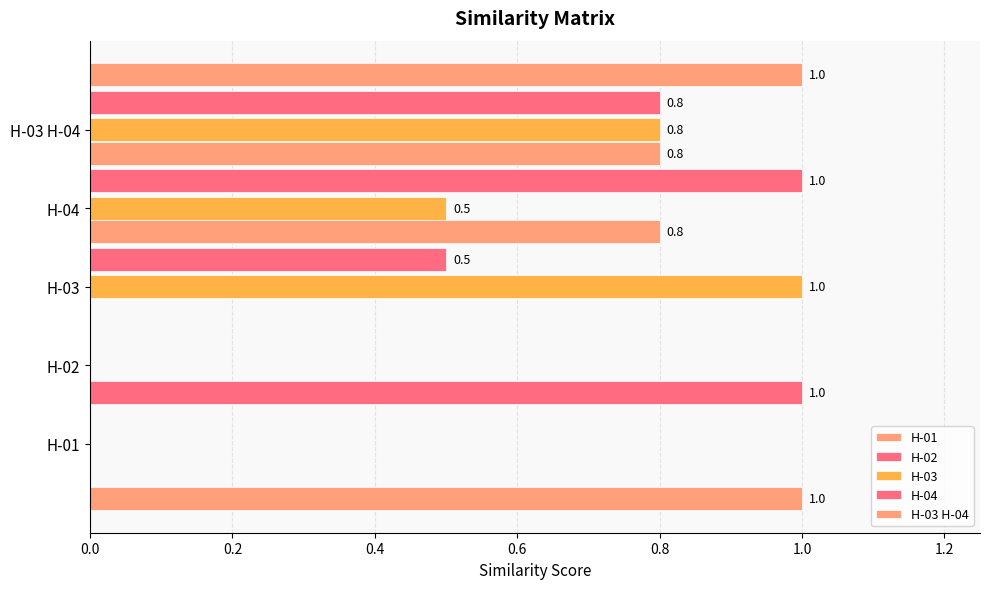

Which series has the widest spread of values?

H-01